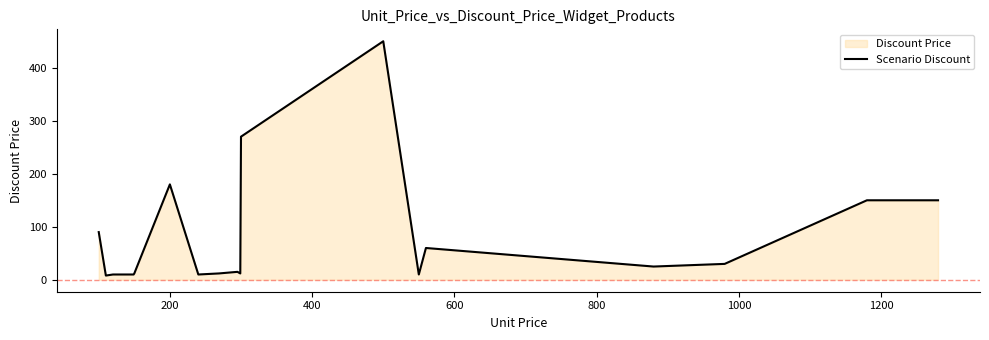

Reading right to left, extract all data points from this chart.

150	150	30	25	60	10	450	360	270	12	12	15	12	10	180	12	10	10	8	90